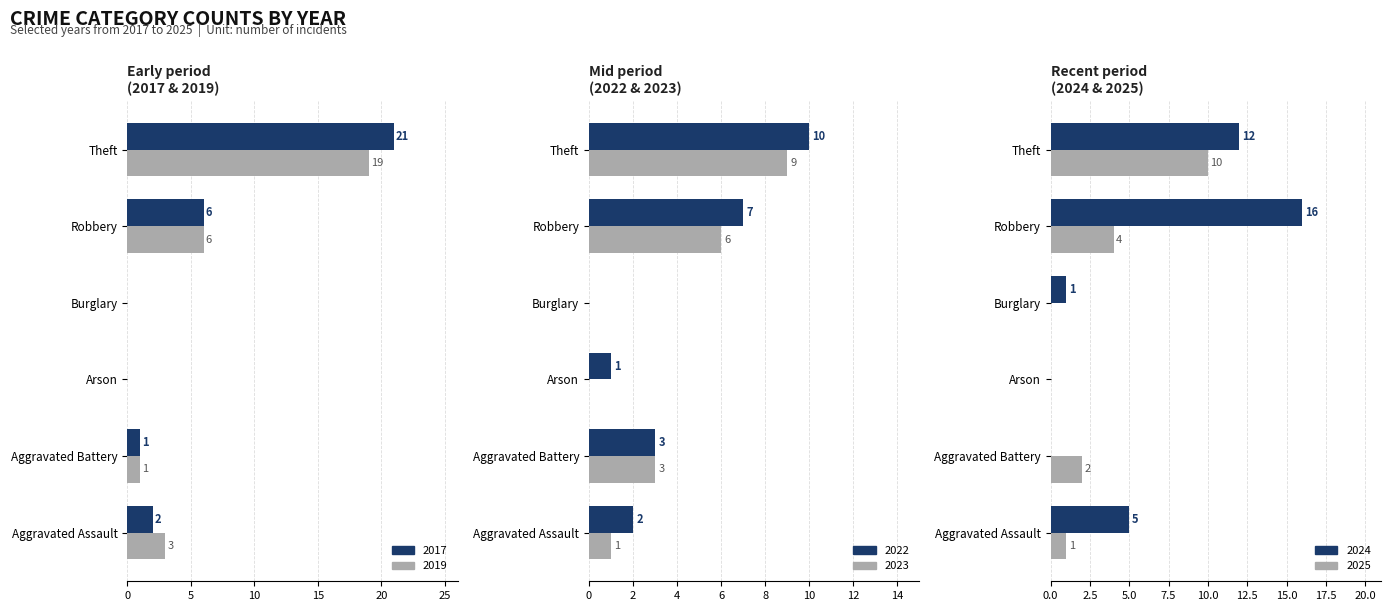

Reading right to left, what are all the values shown in this chart?

2022: Theft=10	Robbery=7	Burglary=0	Arson=1	Aggravated Battery=3	Aggravated Assault=2
2017: Theft=21	Robbery=6	Burglary=0	Arson=0	Aggravated Battery=1	Aggravated Assault=2
2019: Theft=19	Robbery=6	Burglary=0	Arson=0	Aggravated Battery=1	Aggravated Assault=3
2023: Theft=9	Robbery=6	Burglary=0	Arson=0	Aggravated Battery=3	Aggravated Assault=1
2024: Theft=12	Robbery=16	Burglary=1	Arson=0	Aggravated Battery=0	Aggravated Assault=5
2025: Theft=10	Robbery=4	Burglary=0	Arson=0	Aggravated Battery=2	Aggravated Assault=1